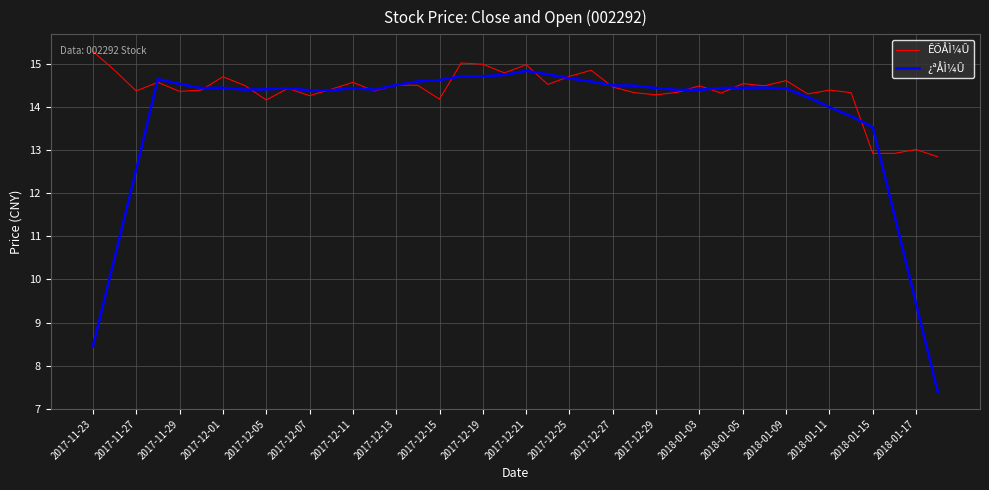

What is the highest value of the ÊÕÅÌ¼Û series?

15.3